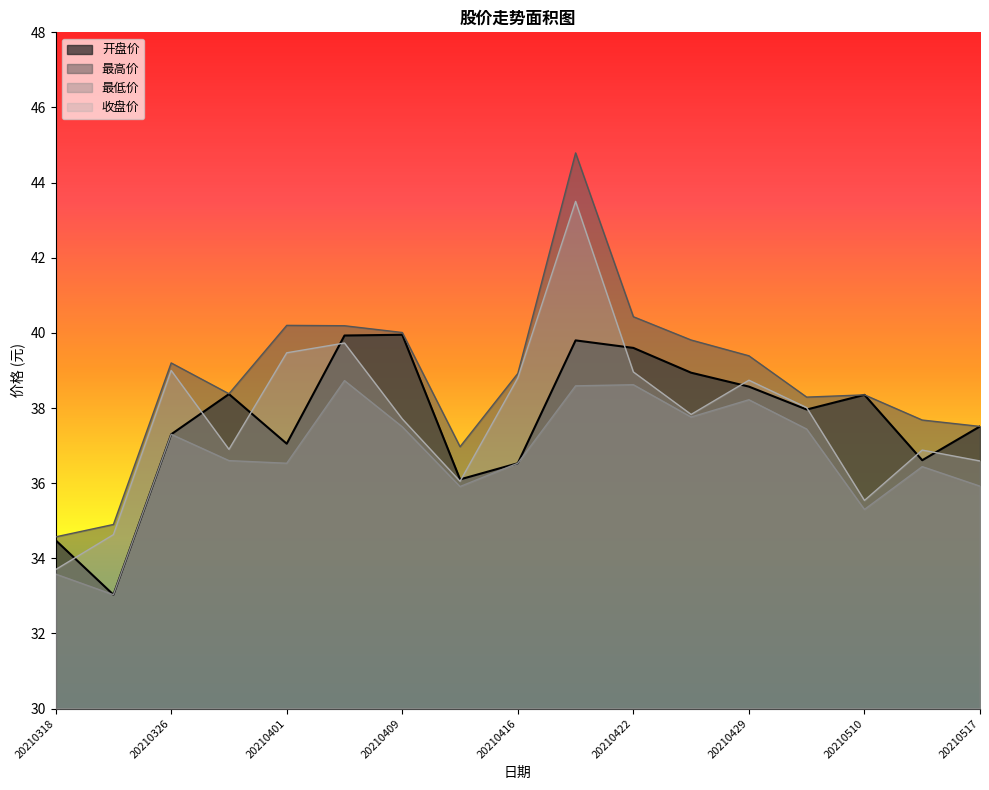

At which label is 收盘价 closest to 38?

20210506